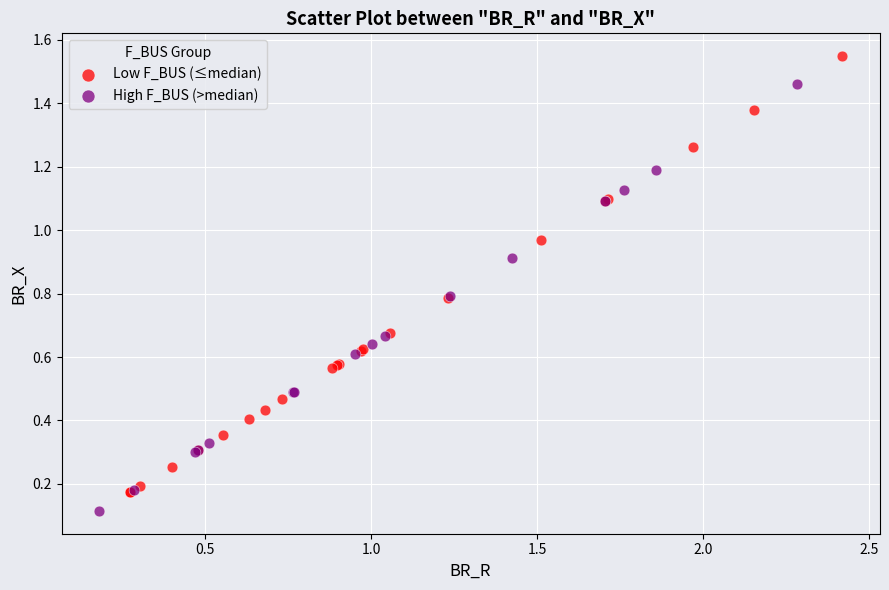

Which series contains the highest Y value?

Low F_BUS (≤median)